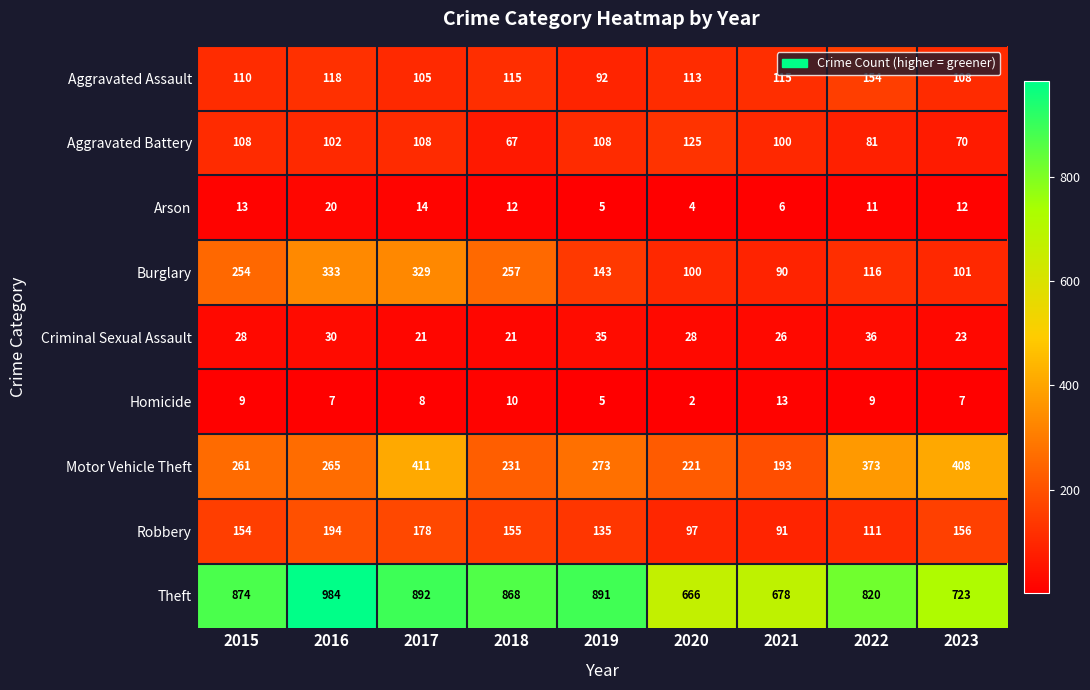

What is the difference between the highest and lowest values at 2021?

672